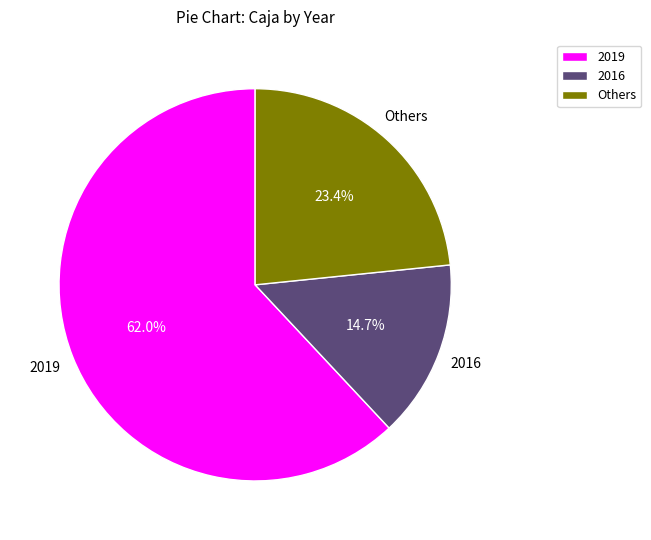

How many slices are in this pie chart?

3